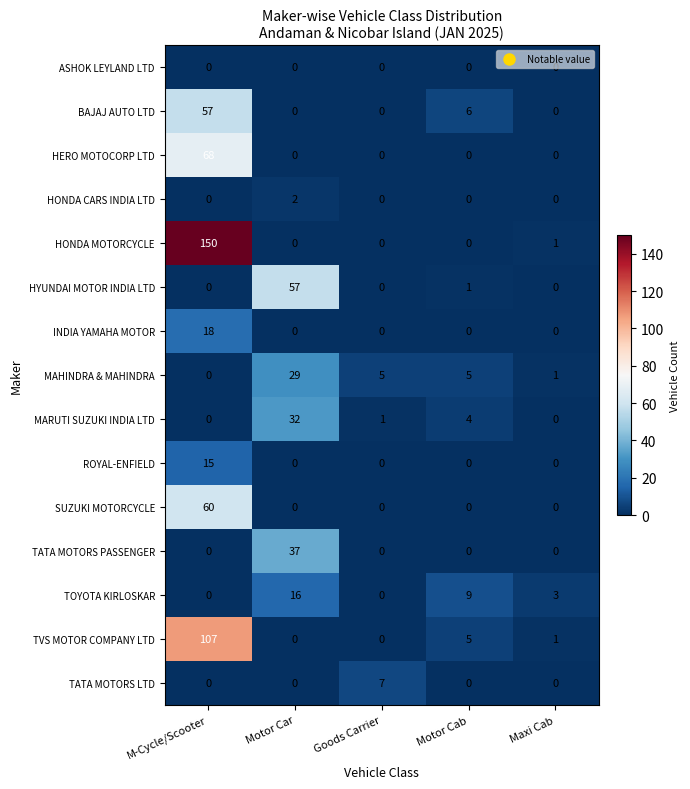

True or false: BAJAJ AUTO LTD has a value of 57 at M-Cycle/Scooter.

True